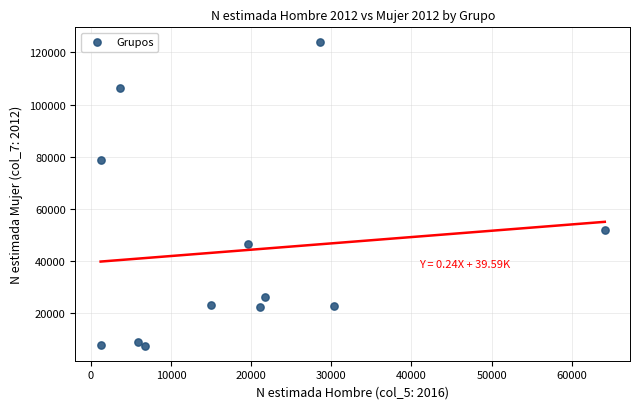

What is the range of X values (max minus min)?

62936